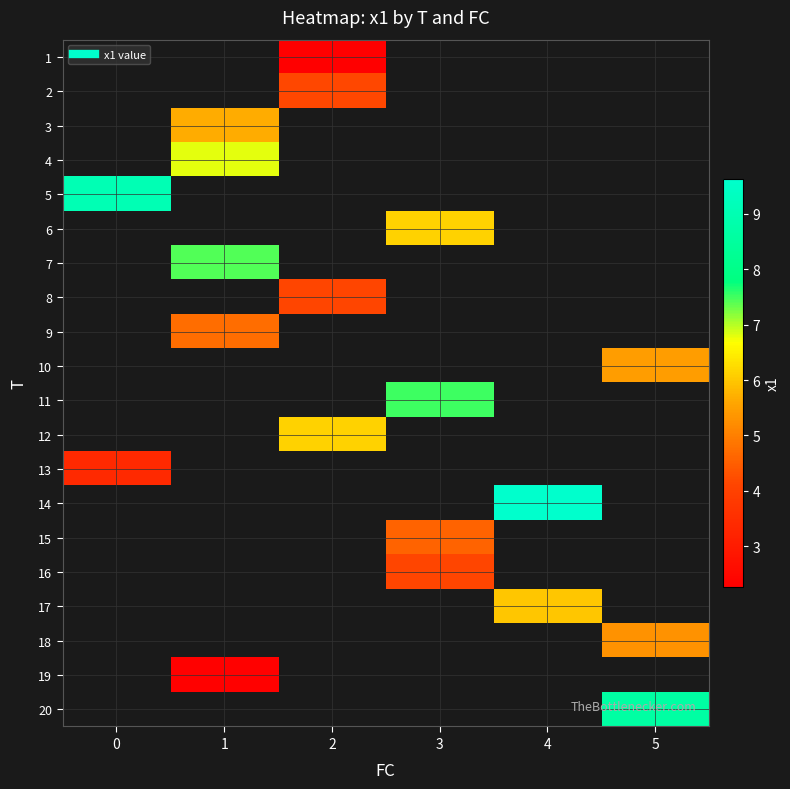

What value does the 15 series have at 3?

4.6